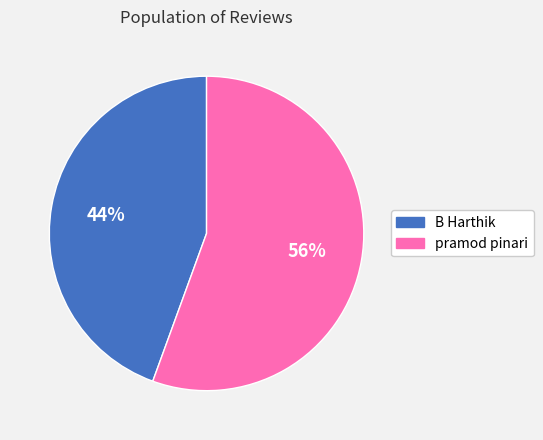

To the nearest percent, what is the combined percentage of pramod pinari and B Harthik?

100%